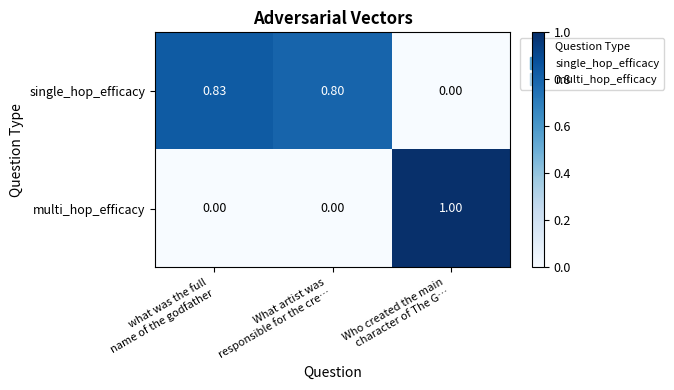

Which series has the largest total across all categories?

single_hop_efficacy